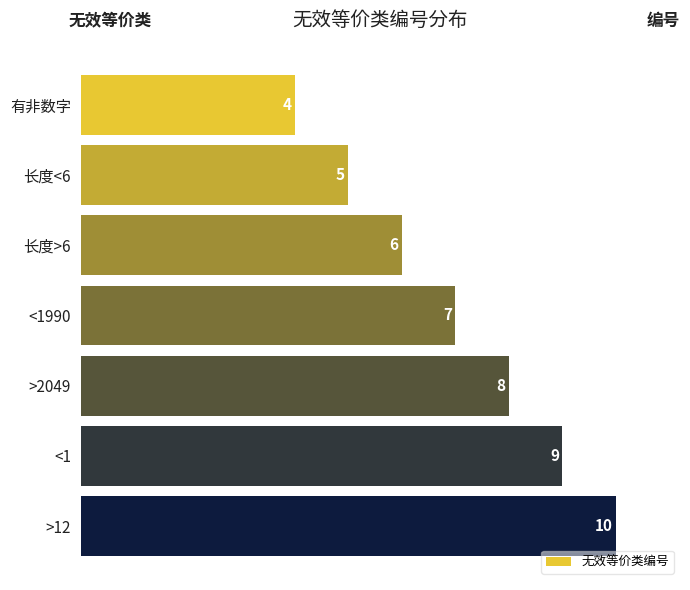

Rank the categories by value from highest to lowest.

>12, <1, >2049, <1990, 长度>6, 长度<6, 有非数字